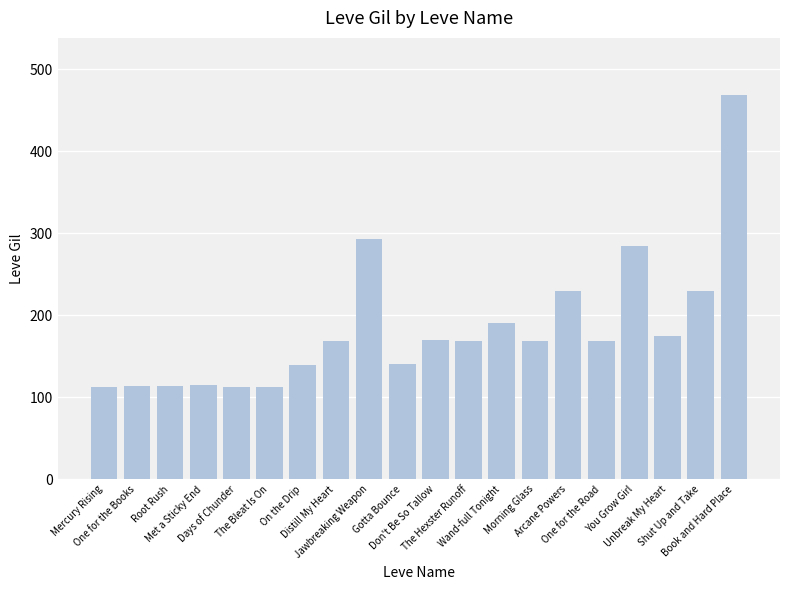

What is the difference between the maximum and minimum values?

356